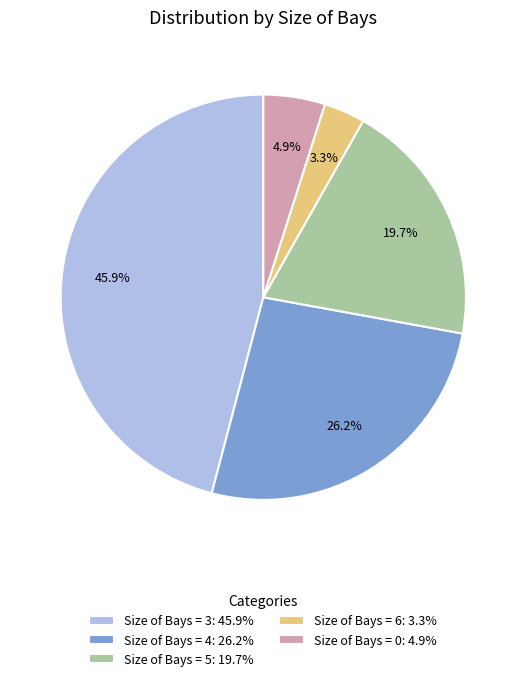

Do Size of Bays = 6: 3.3% and Size of Bays = 3: 45.9% together represent more than half of the pie?

No